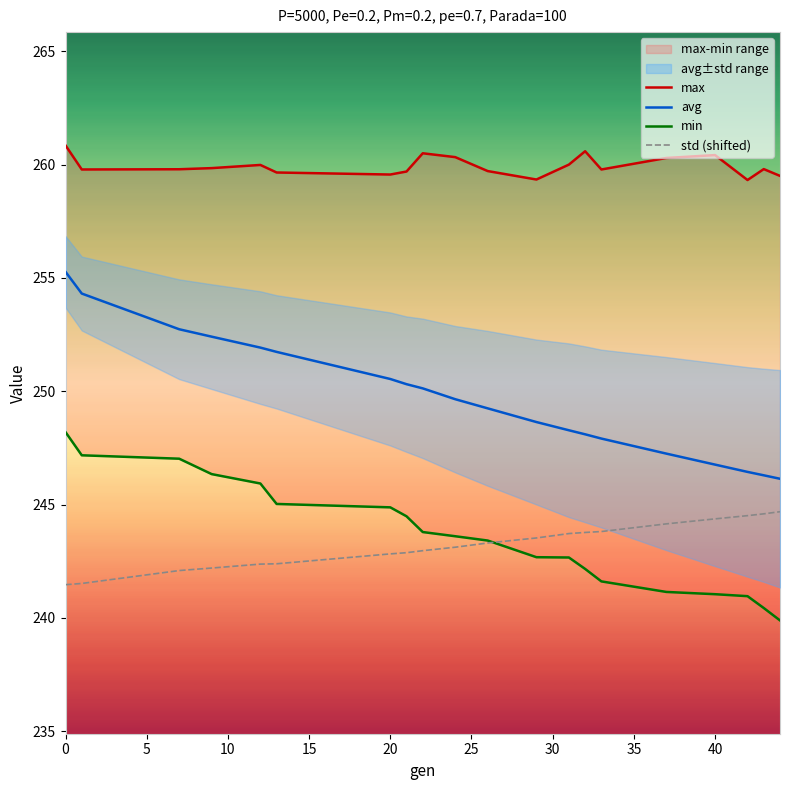

True or false: std (shifted) and avg cross at least once.

False